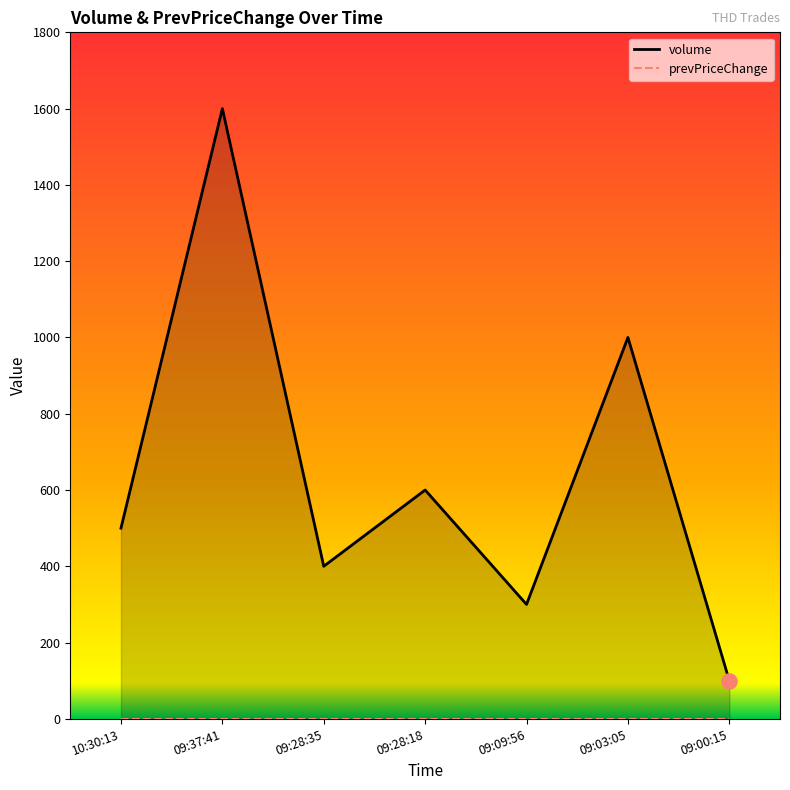

What is the change in value from 09:28:35 to 09:28:18?

+200